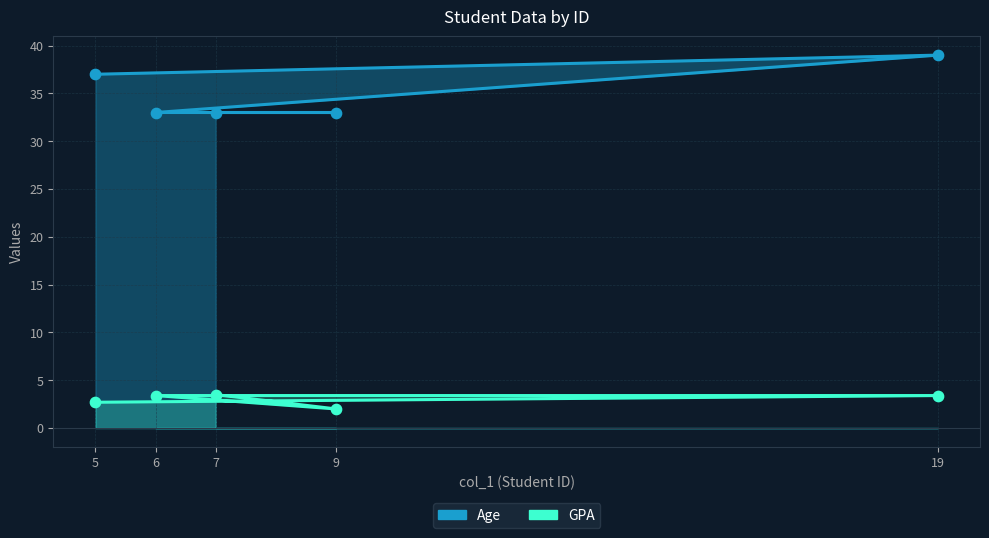

Which series reaches the maximum Y coordinate?

Age